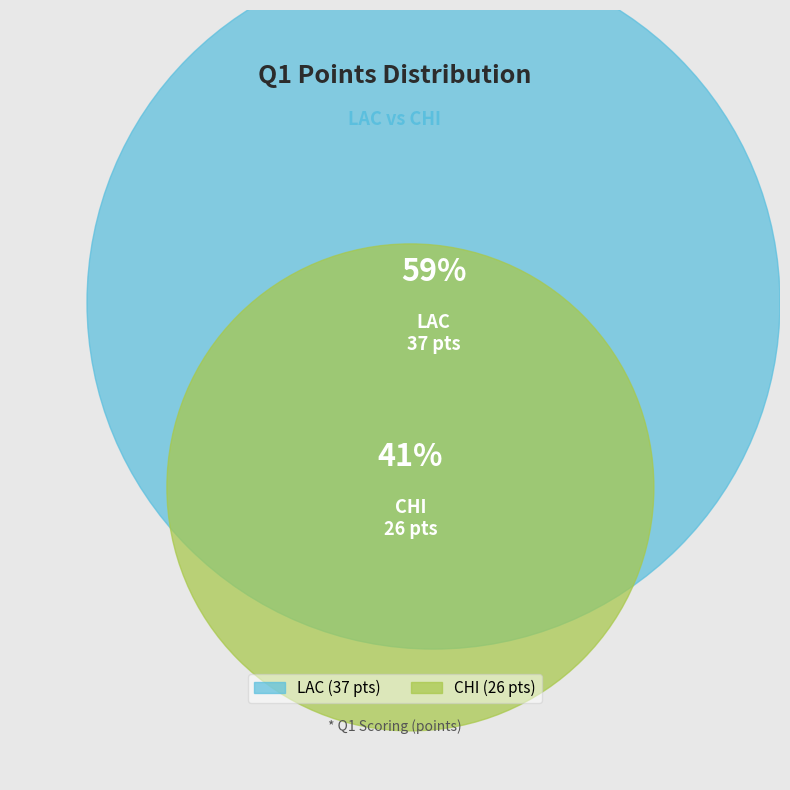

True or false: CHI accounts for 31% of the total.

False